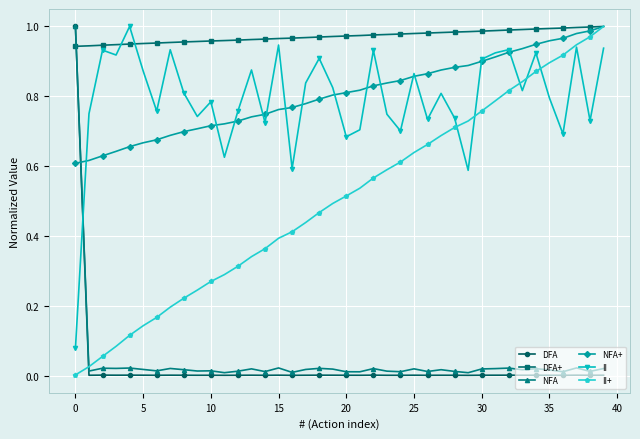

Which series has the largest total across all categories?

DFA+